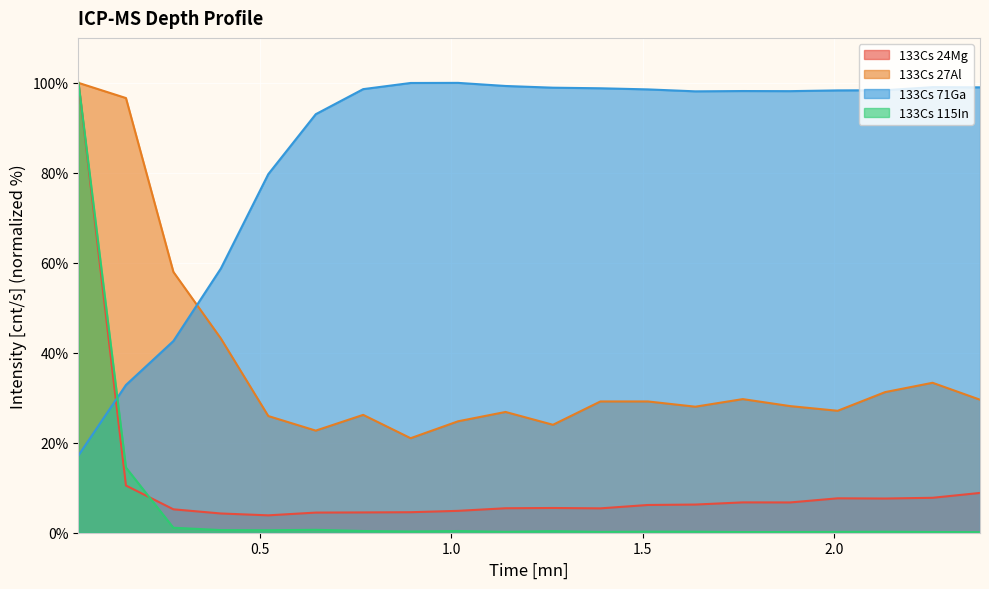

Which series has the largest range (max minus min)?

133Cs 115In